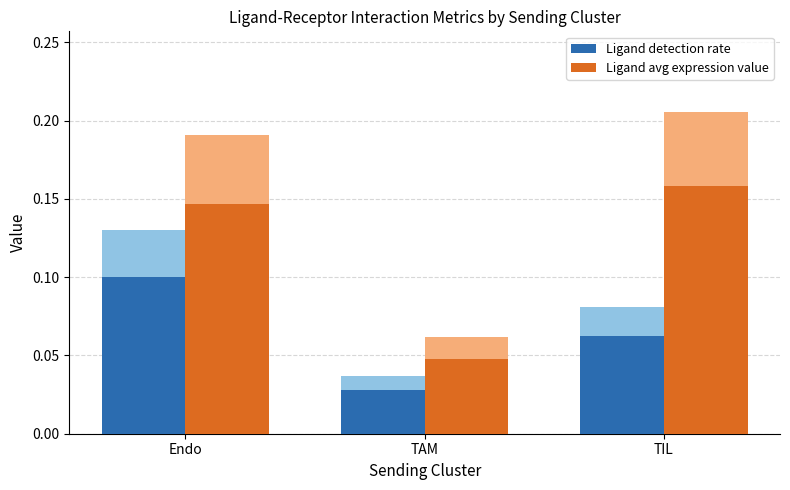

What position from the right is Endo?

3